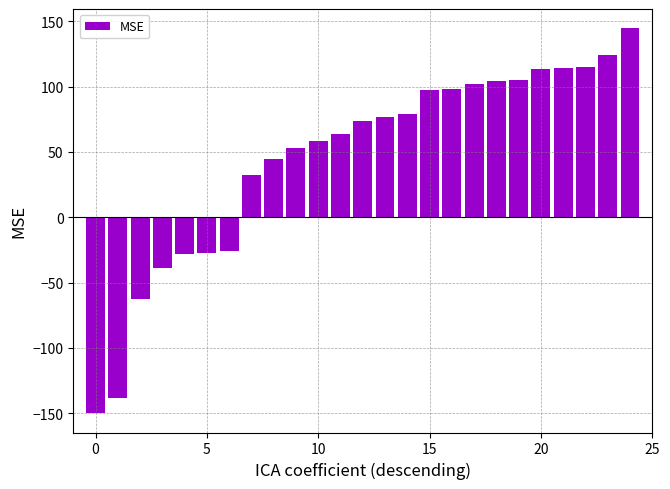

What is the greatest value displayed?

144.6